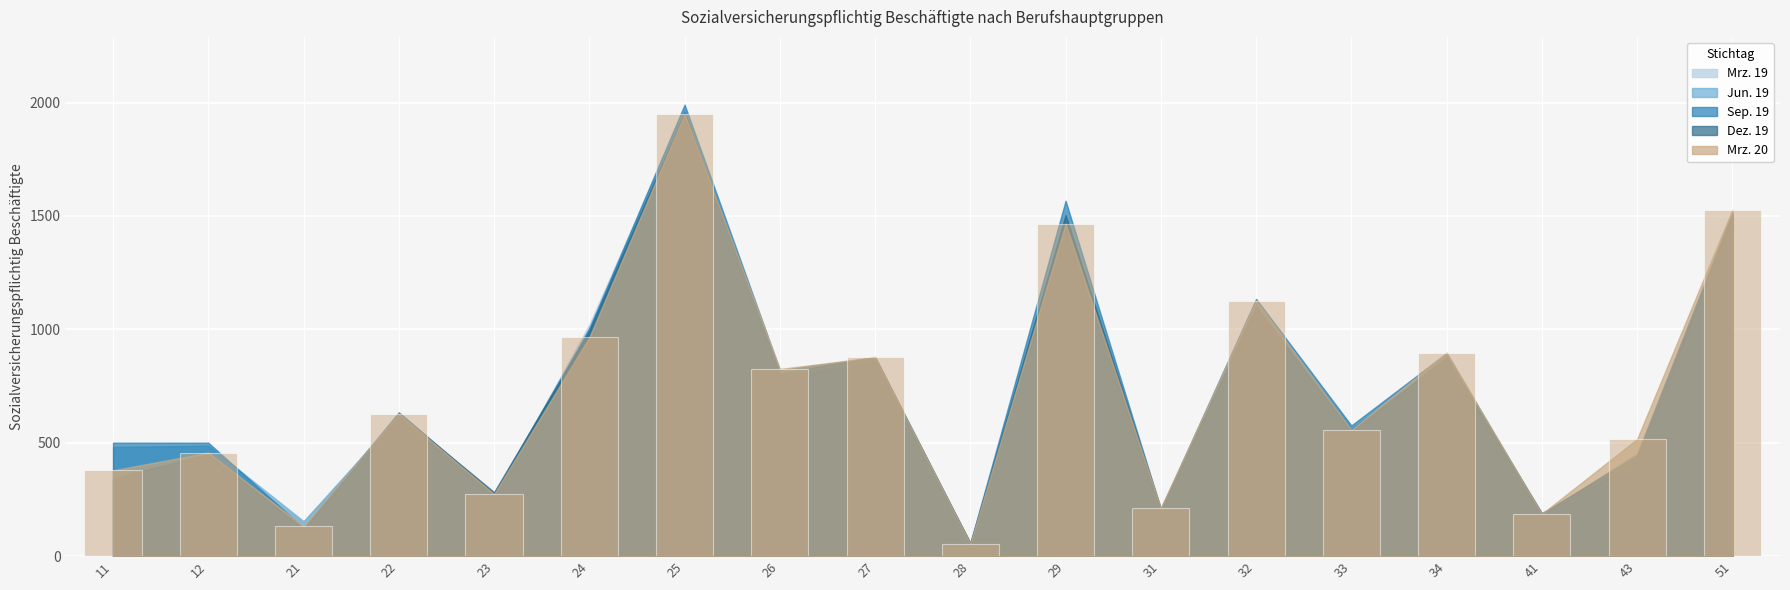

Between 21 and 28, which is larger?

21